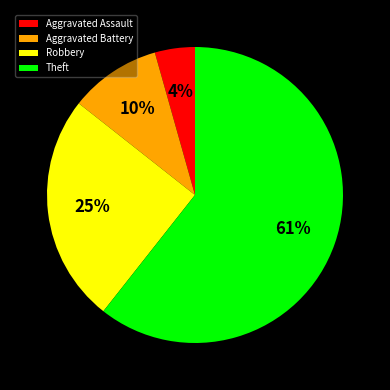

Do Theft and Robbery together represent more than half of the pie?

Yes